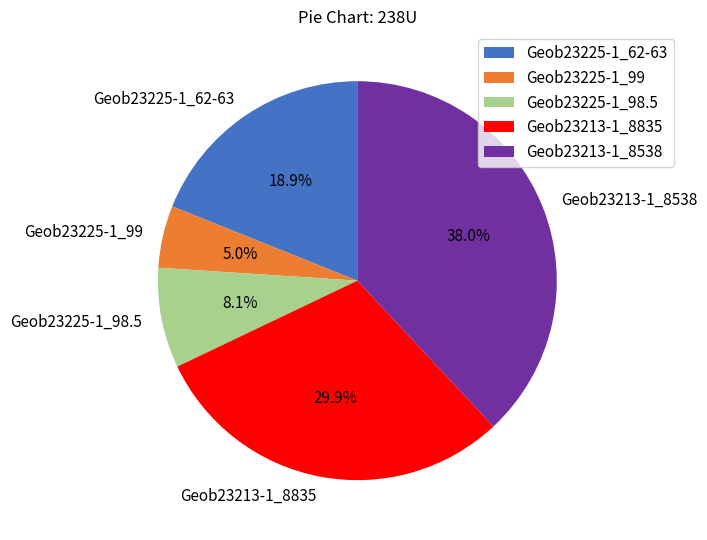

To the nearest percent, what portion does Geob23213-1_8835 represent?

30%